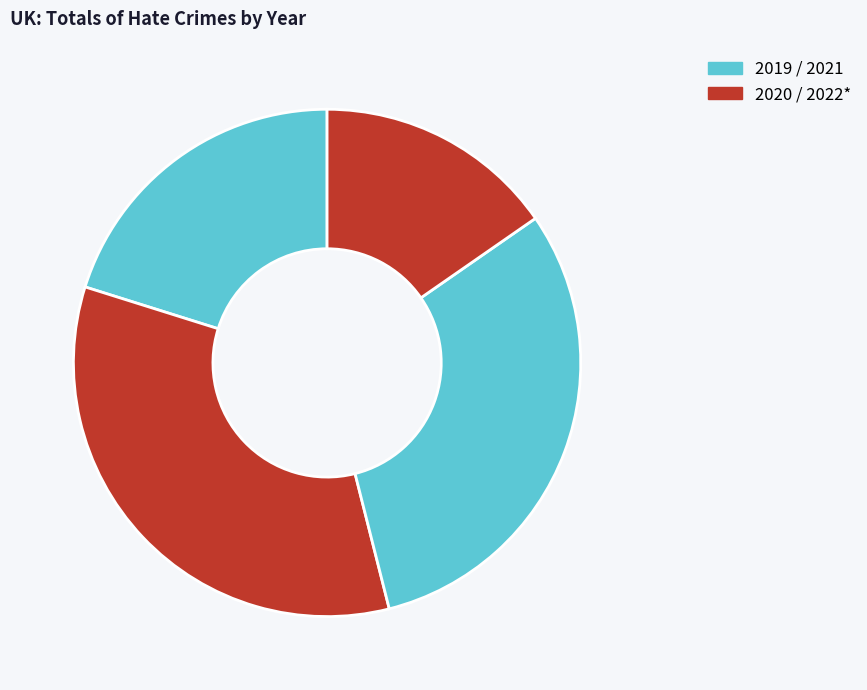

How many slices are in this pie chart?

4